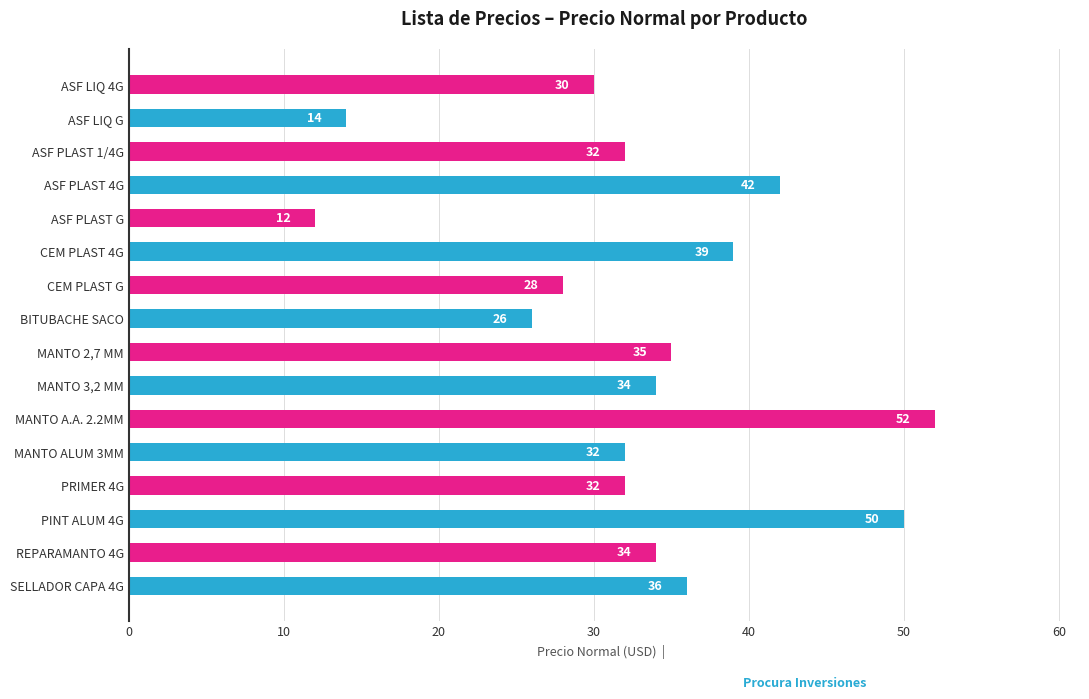

Is it true that the value at MANTO A.A. 2.2MM is 31?

False